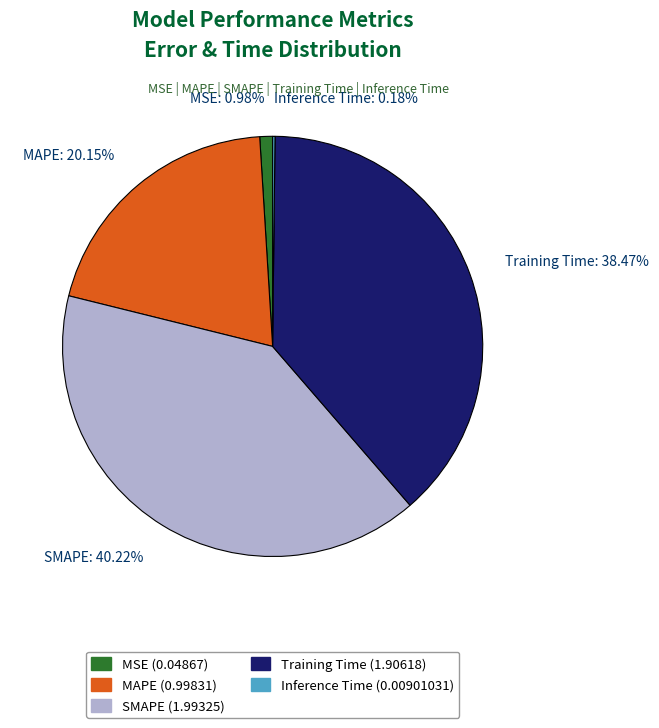

To the nearest percent, what is the difference between the largest and smallest slice percentages?

40%